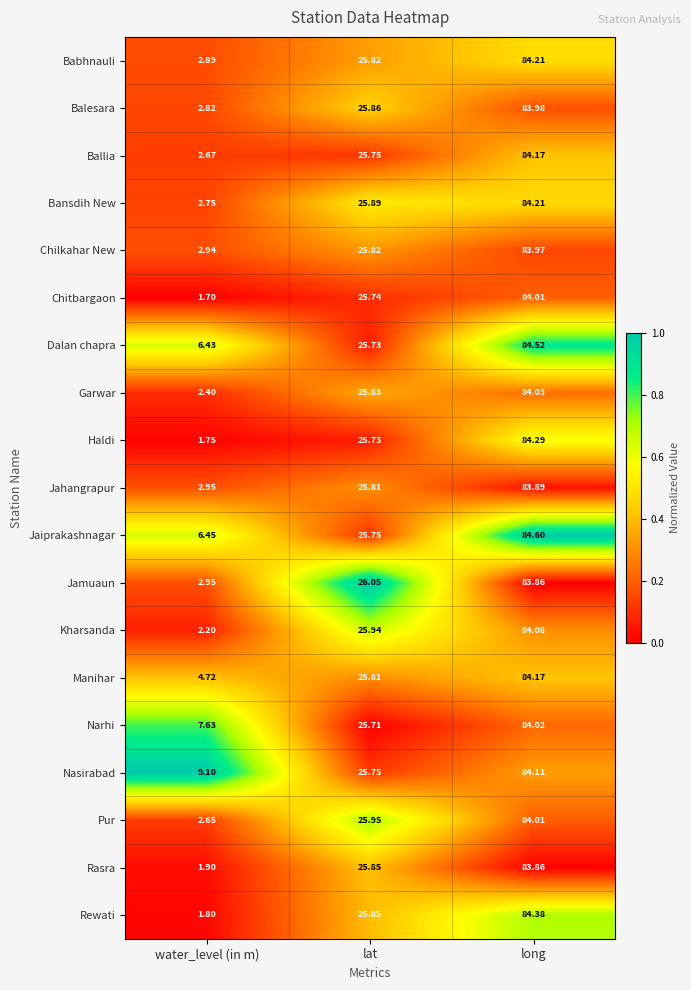

List the labels in order of Jamuaun value, largest first.

long, lat, water_level (in m)